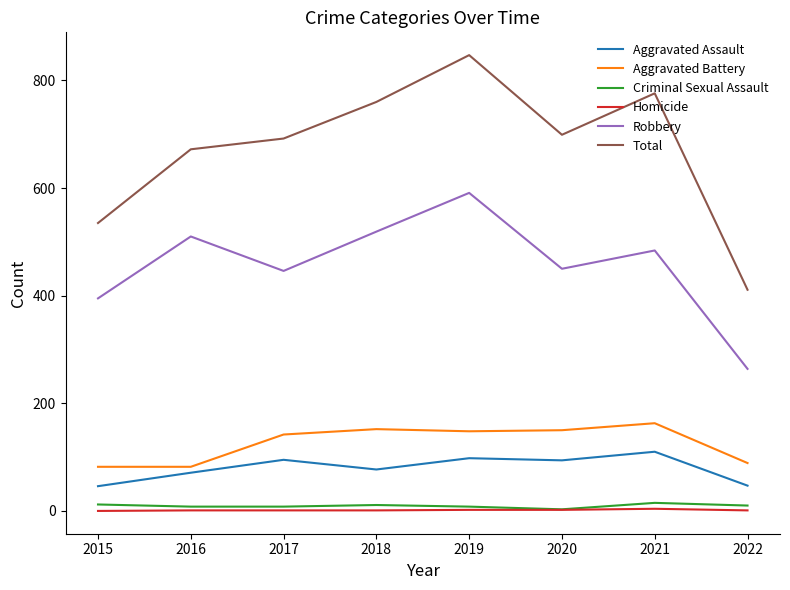

What is the average value of the Criminal Sexual Assault series?

9